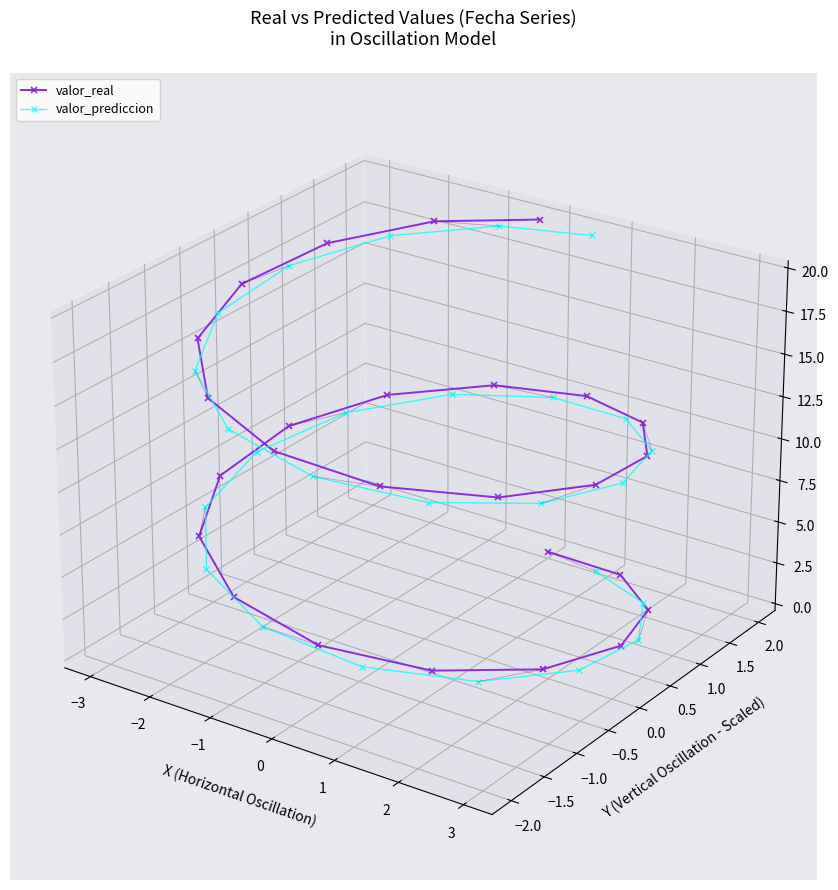

Where do valor_prediccion and valor_real first cross each other?

0 and 1